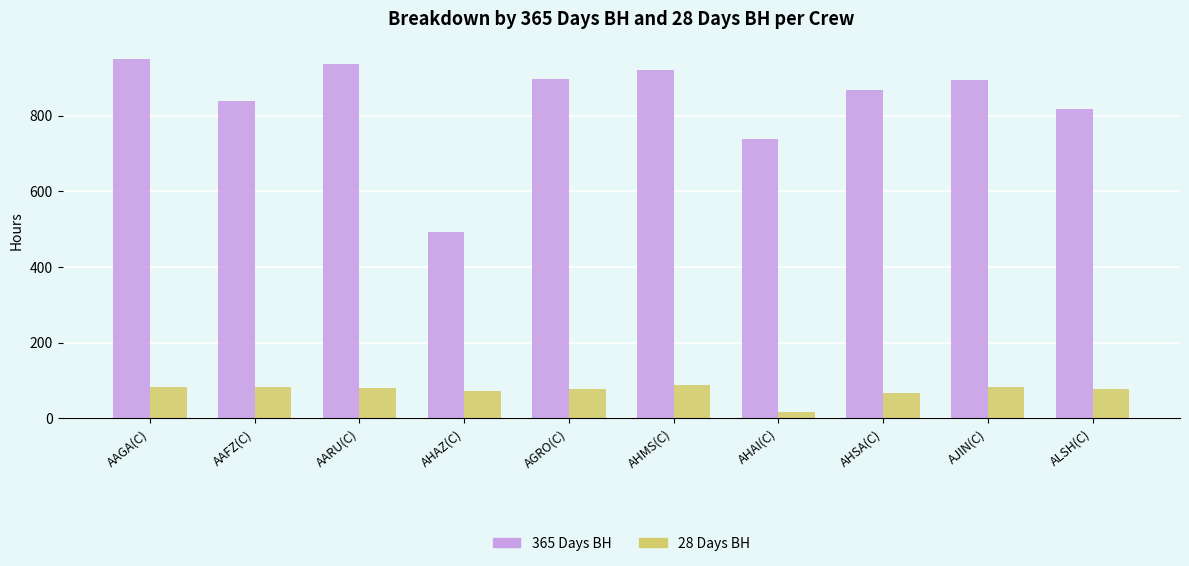

What is the difference between the highest and lowest values at AHAZ(C)?

419.1